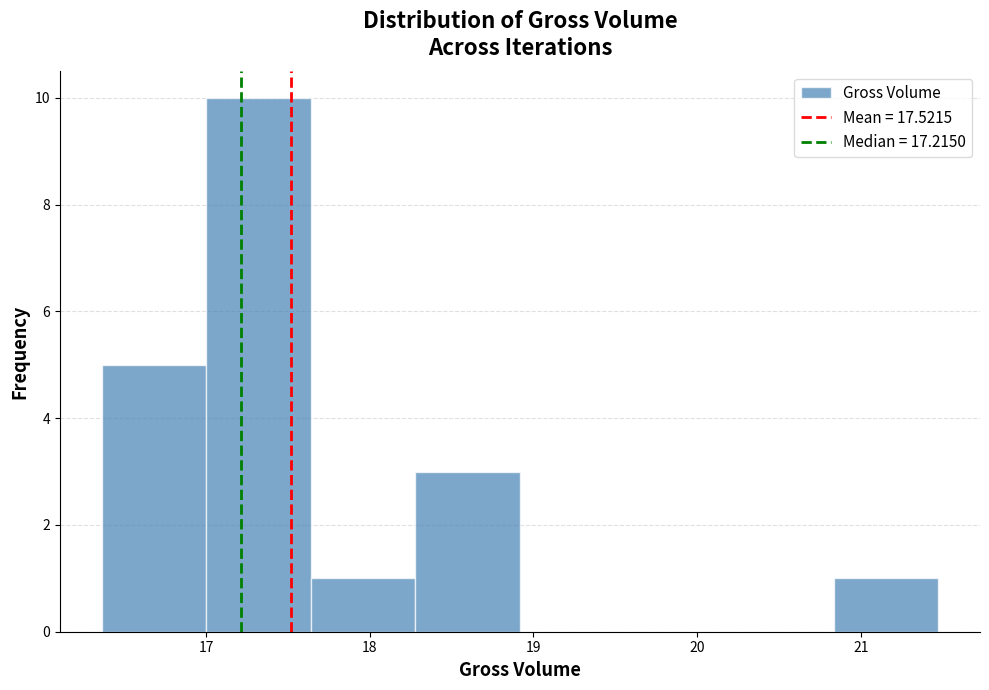

Over which range of the x-axis is the bar tallest?

17.0 to 17.6